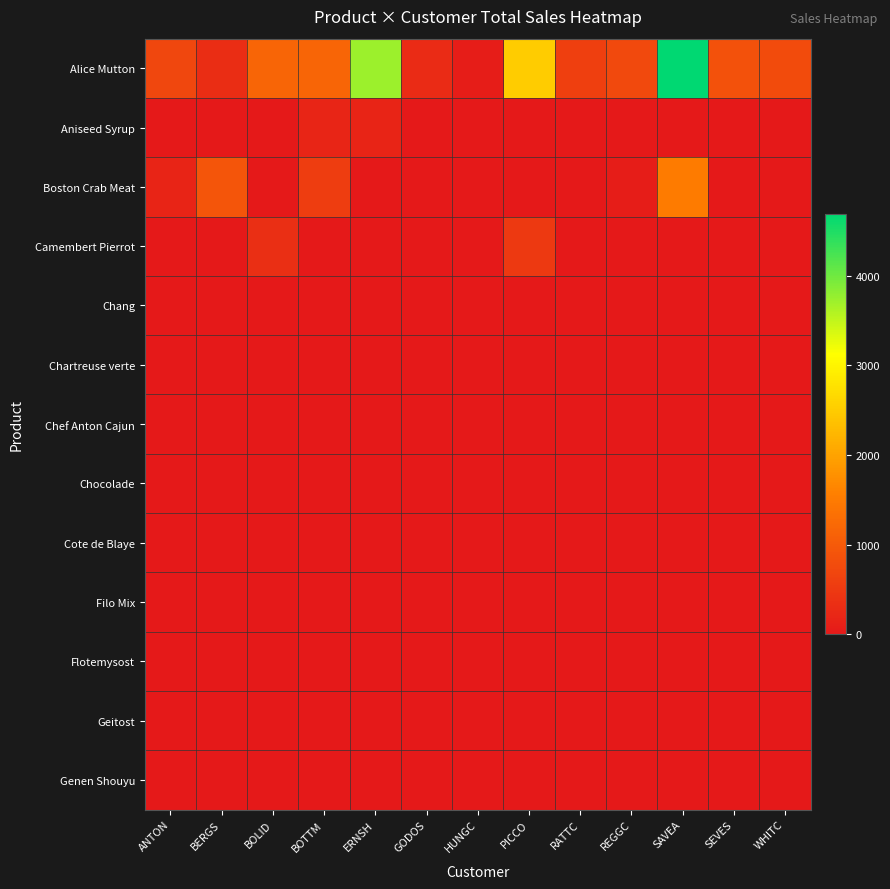

Which series changed the most between RATTC and SAVEA?

Alice Mutton